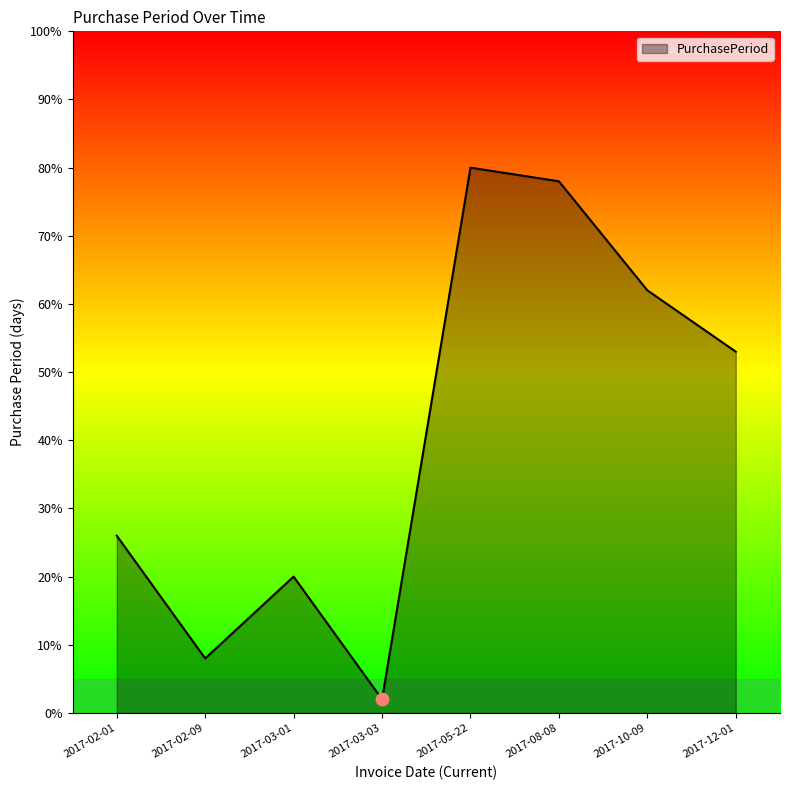

Which has a higher value, 2017-03-03 or 2017-12-01?

2017-12-01